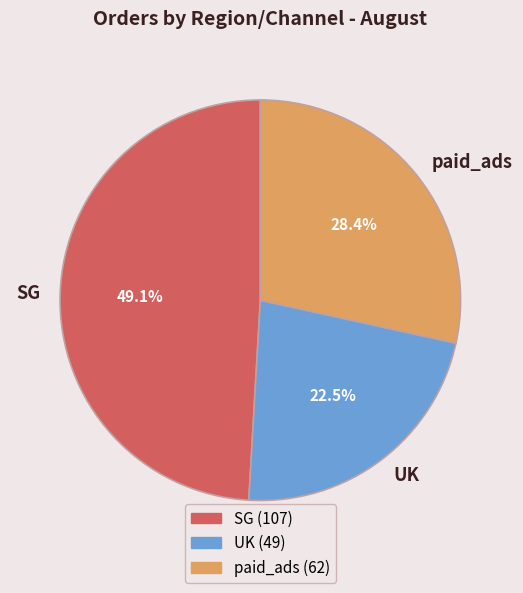

How many segments does this pie chart have?

3